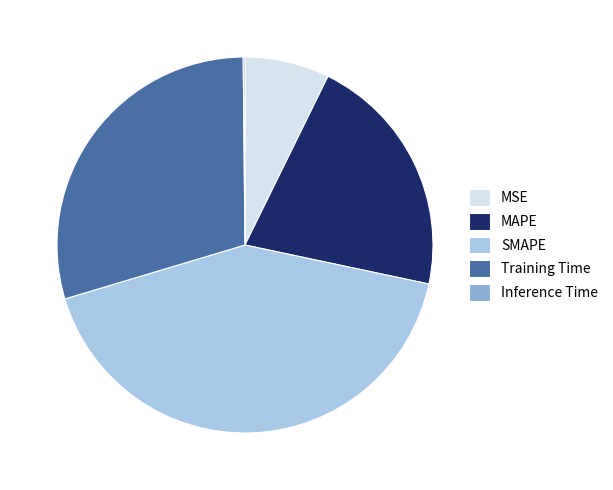

What is the largest slice in the pie chart?

SMAPE